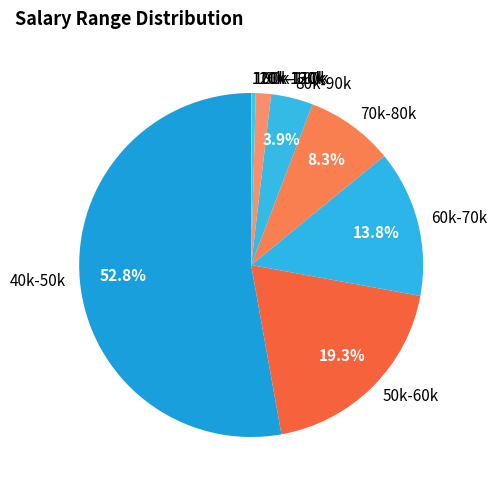

What is the majority slice?

40k-50k